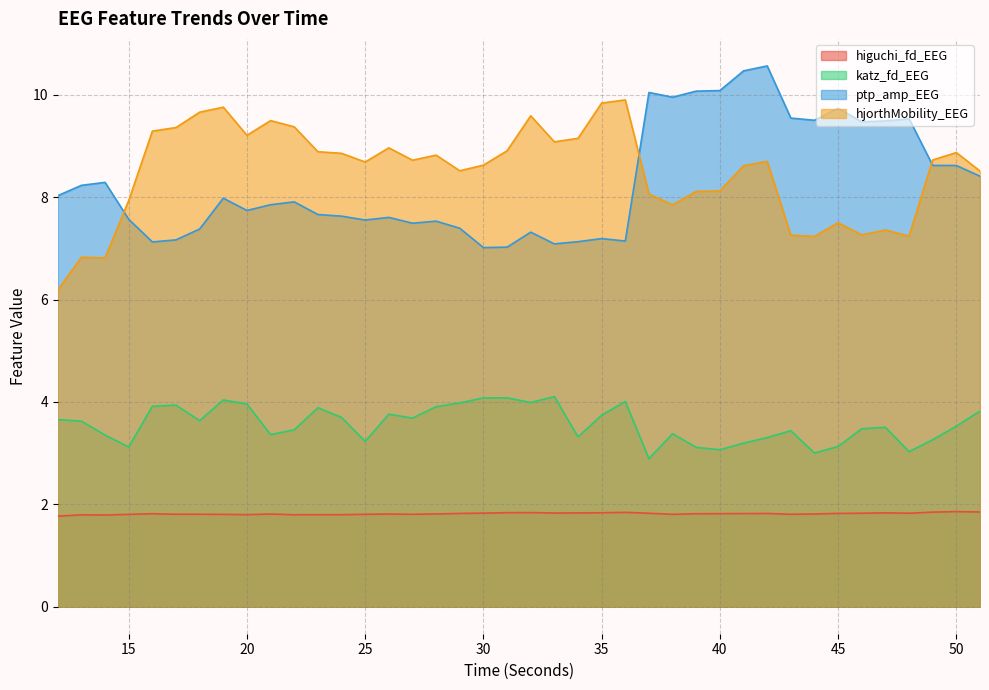

The value of katz_fd_EEG at 20 is 2.2. True or false?

False